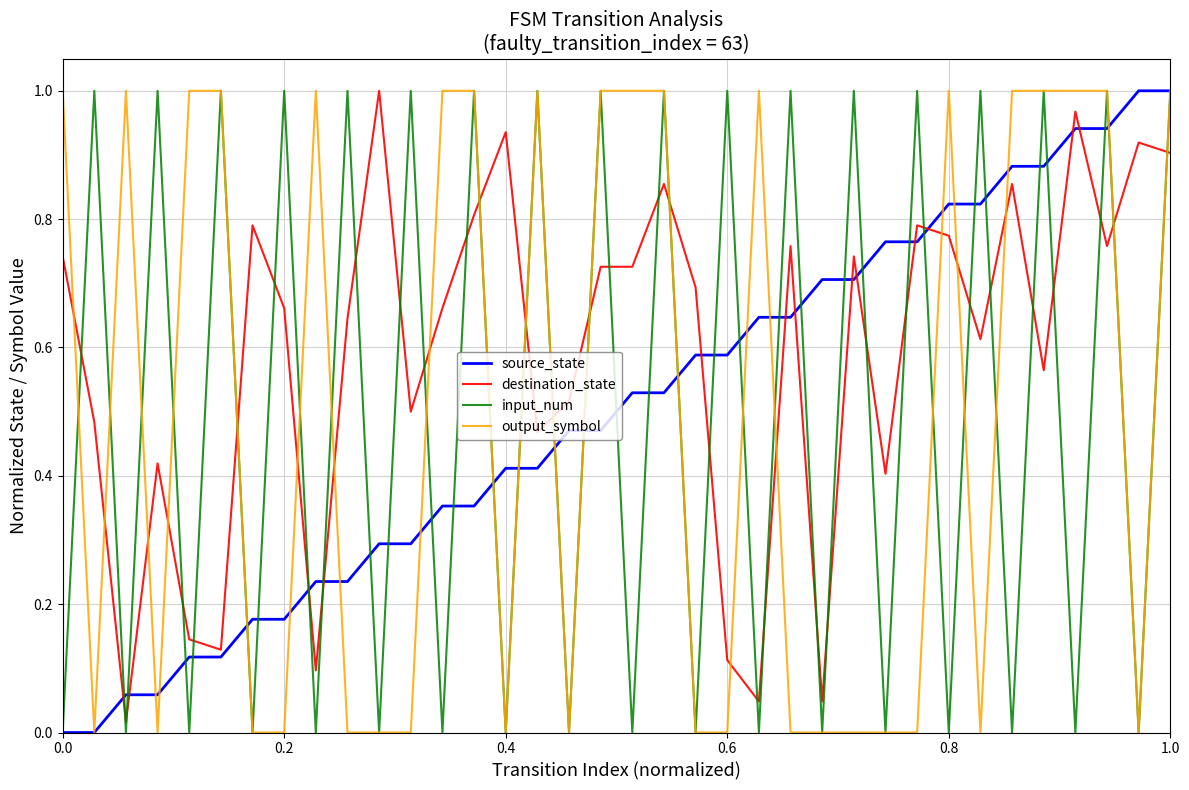

After their last crossing, which series has the higher values: destination_state or source_state?

source_state